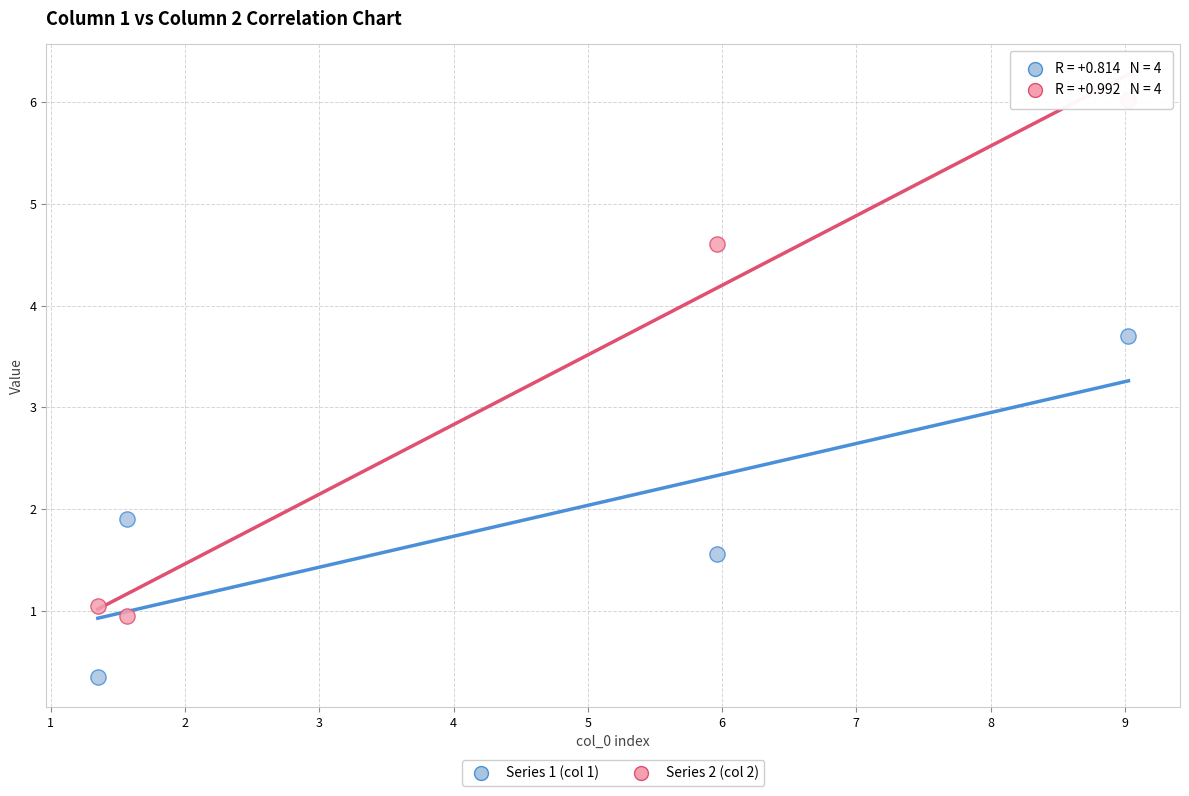

Which series contains the lowest Y value?

Series 1 (col 1)